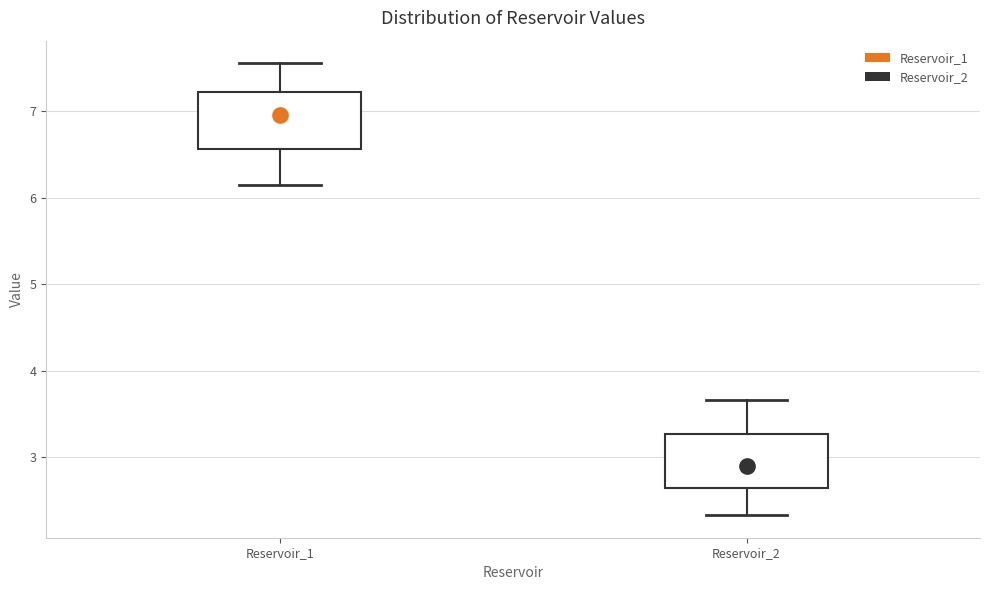

Reading left to right, read every box against the y-axis: the position of its median line, the range the box covers, and the ends of its whiskers. The values are not printed on the chart, so give them approximately, as read against the axis.

Reservoir_1: median 7.0, box 6.6 to 7.2, whiskers 6.1 to 7.6
Reservoir_2: median 2.9, box 2.6 to 3.3, whiskers 2.3 to 3.7